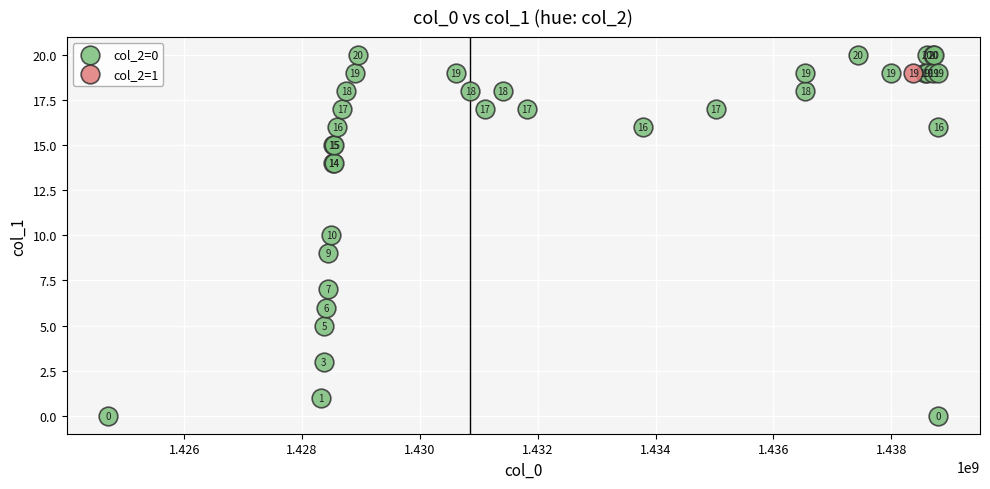

What are all the series names shown in the legend?

col_2=0, col_2=1